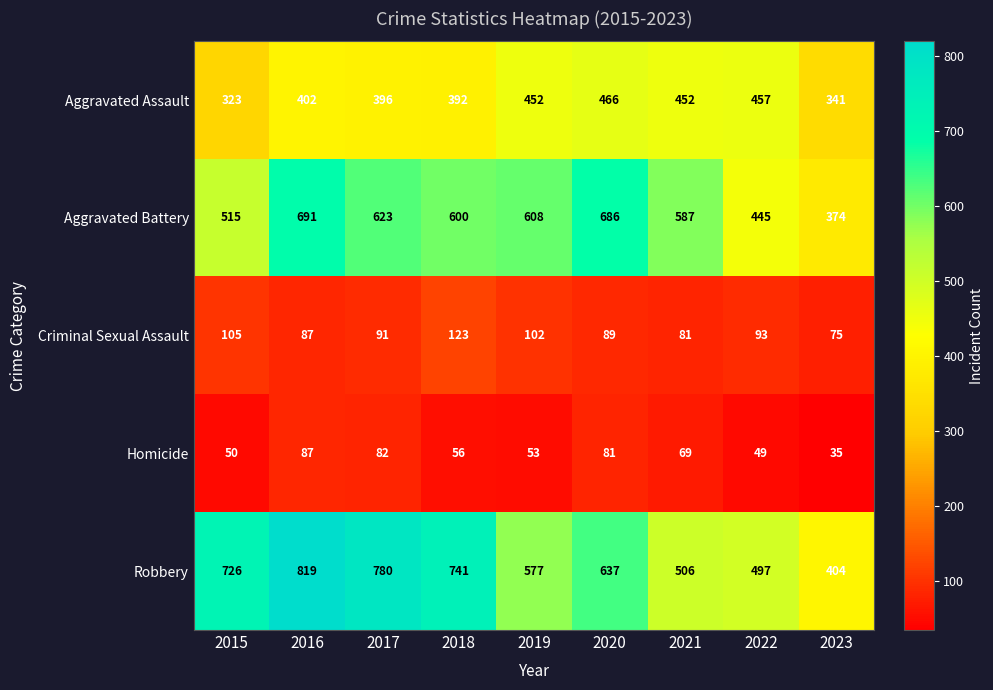

Which series has the largest total across all categories?

Robbery